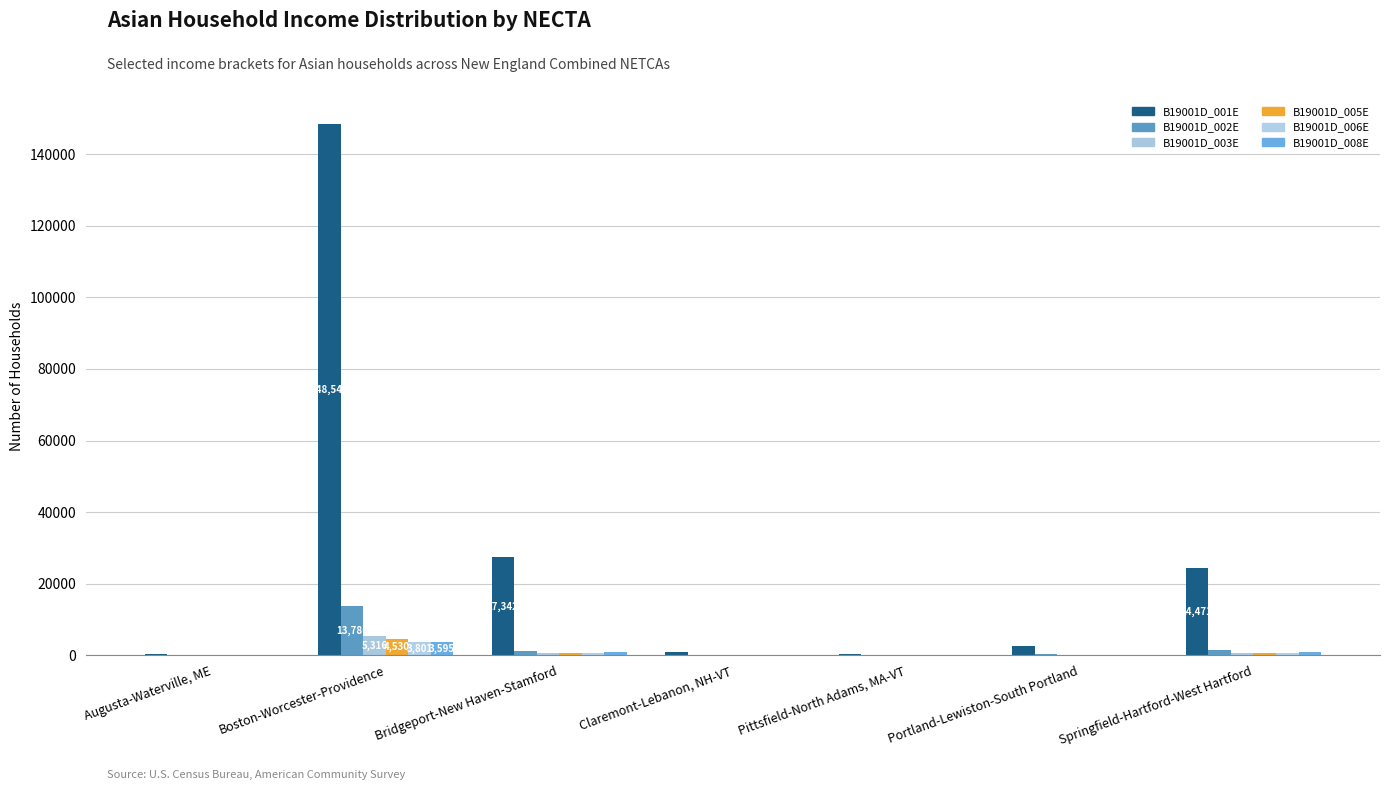

At which label does B19001D_005E reach its minimum?

Claremont-Lebanon, NH-VT